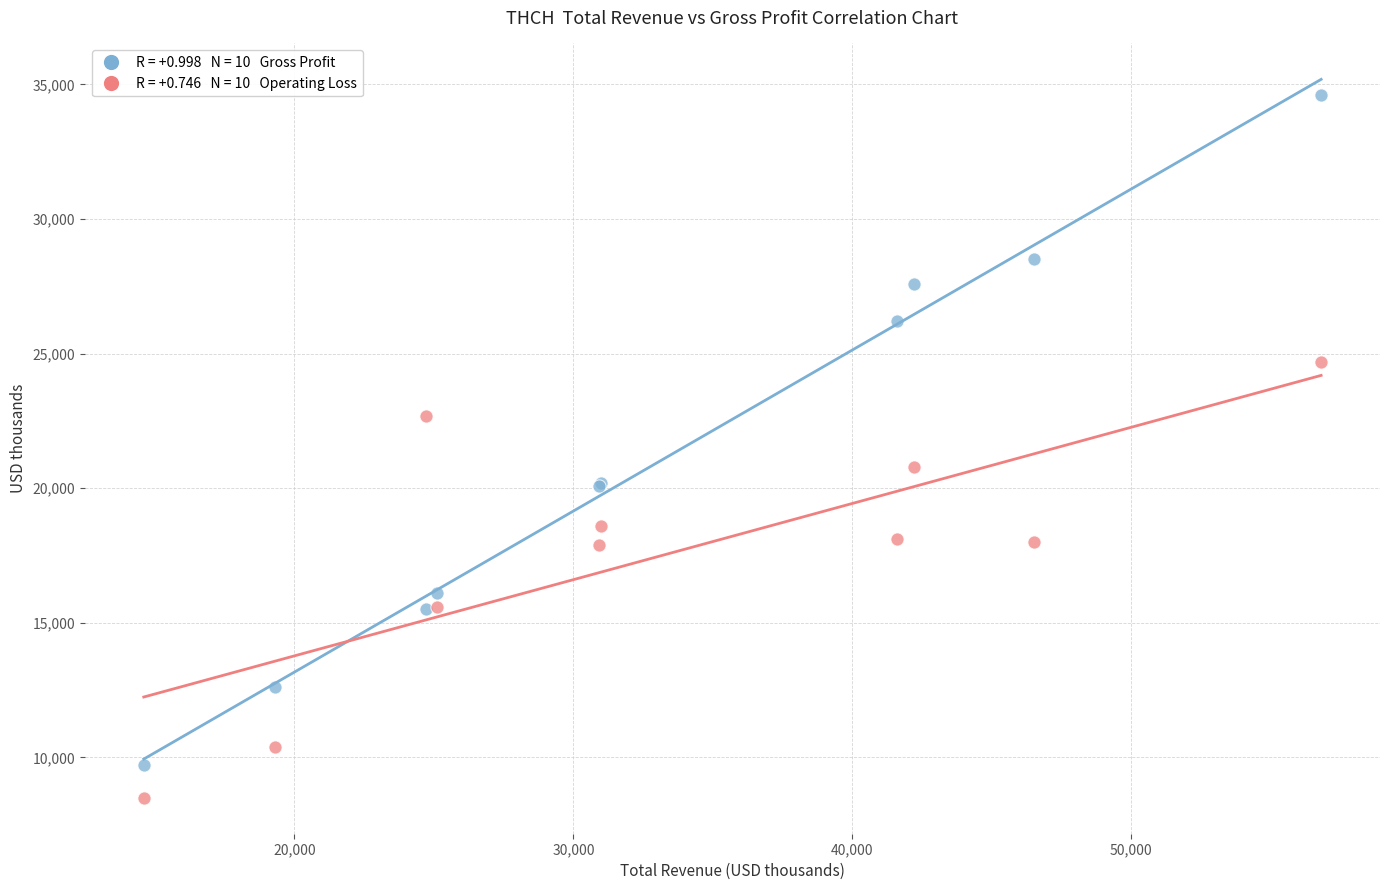

Across all series, what Y value is closest to 21550?

20800